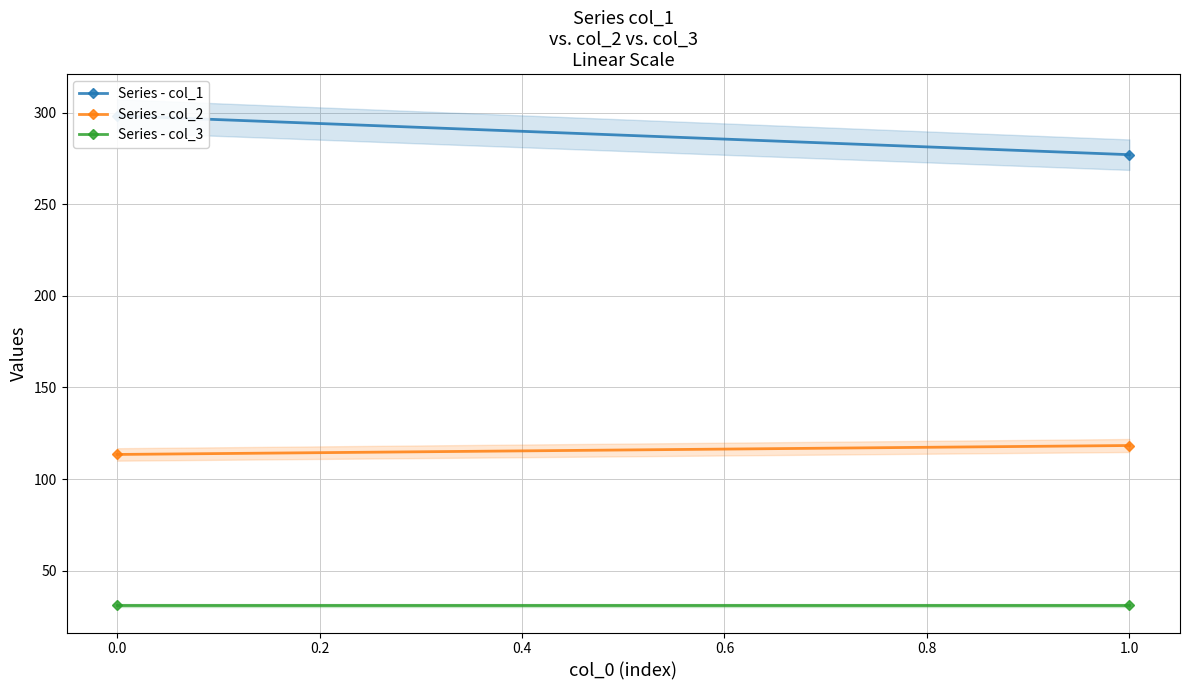

What is the difference between the maximum and minimum values in the Series - col_2 series?

4.9